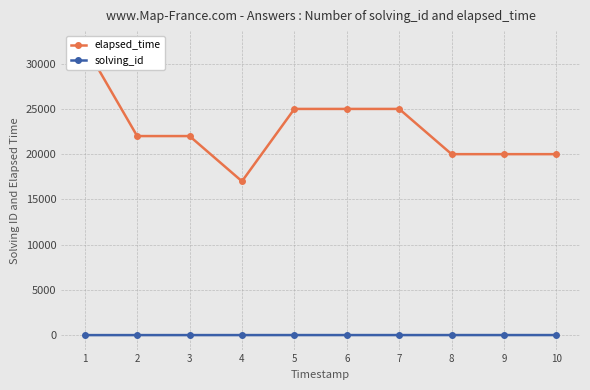

Reading left to right, transcribe all the data shown in this chart.

elapsed_time: 1=32000	2=22000	3=22000	4=17000	5=25000	6=25000	7=25000	8=20000	9=20000	10=20000
solving_id: 1=1	2=2	3=3	4=4	5=5	6=5	7=5	8=6	9=6	10=6